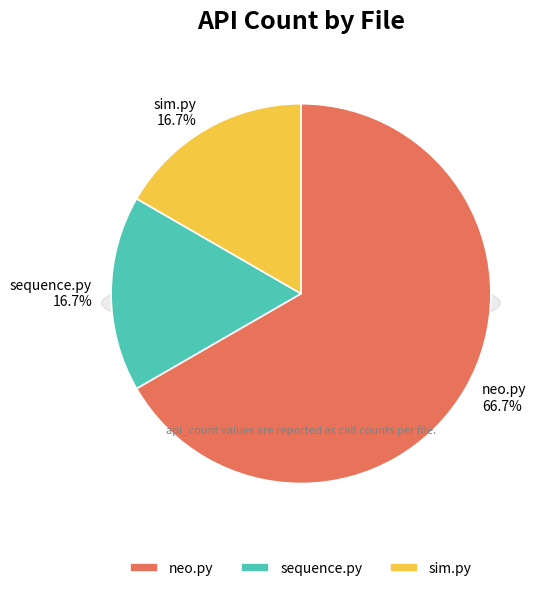

Which slice represents more than half of the pie?

neo.py